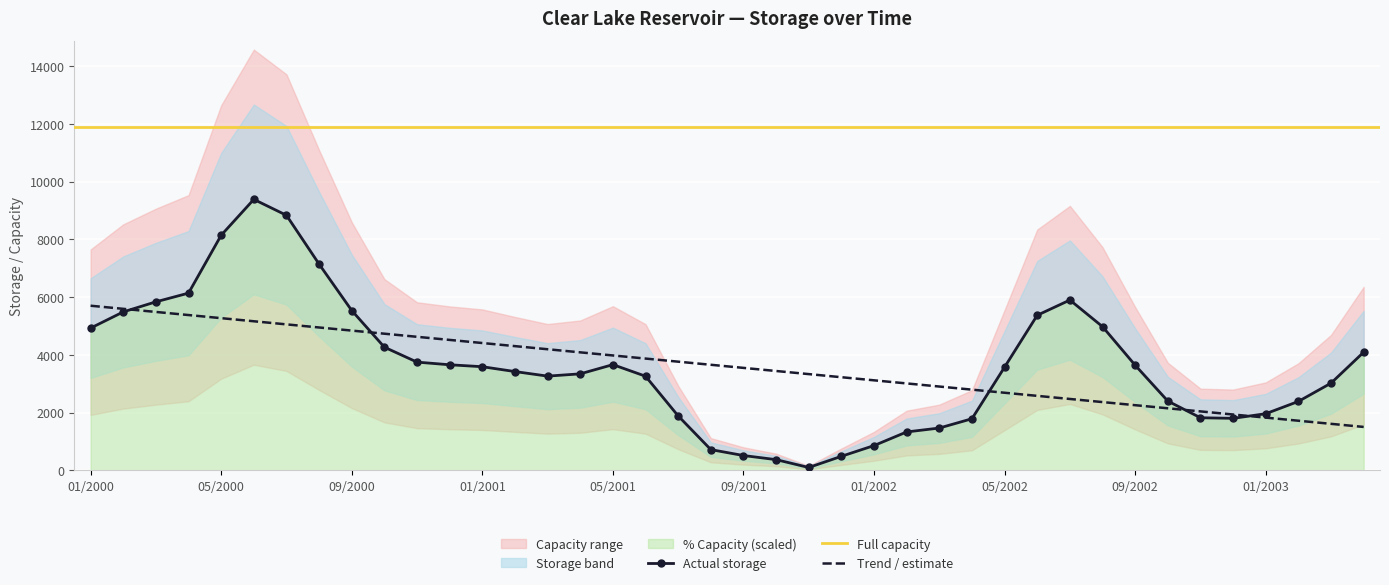

List the series in order of their peak value, highest first.

capacity, storage, pct_capacity